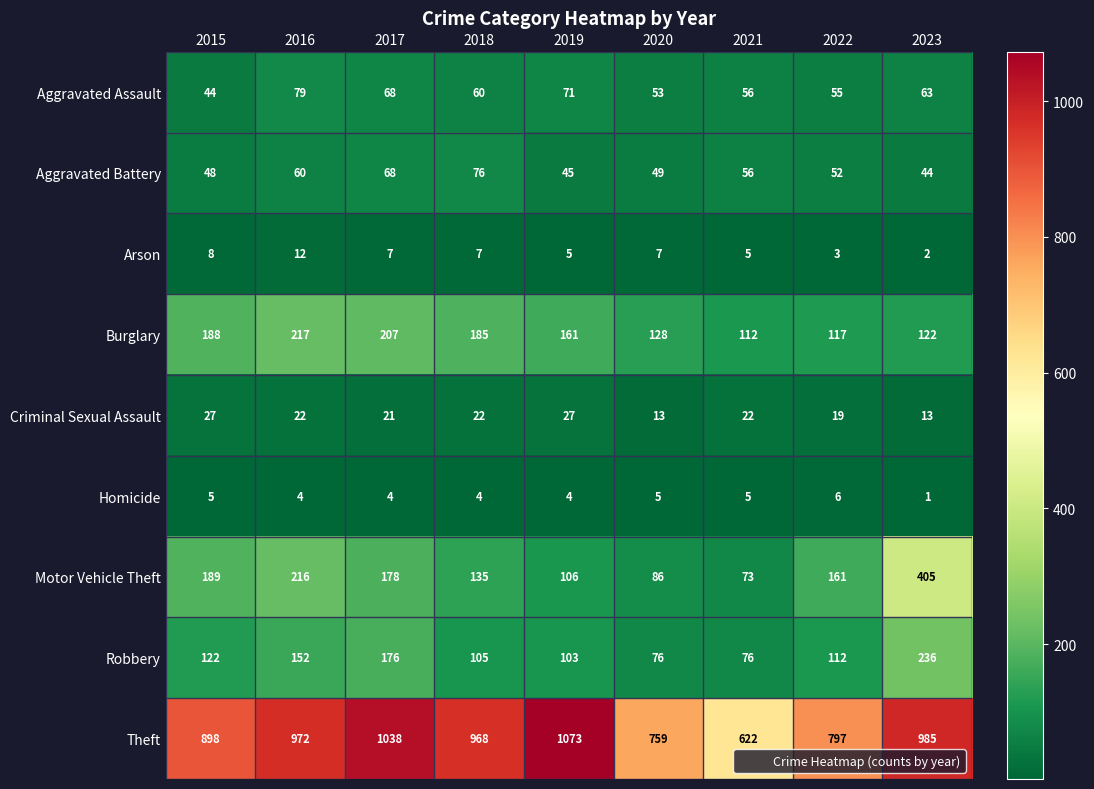

Is it true that Arson equals 7 at 2016?

False